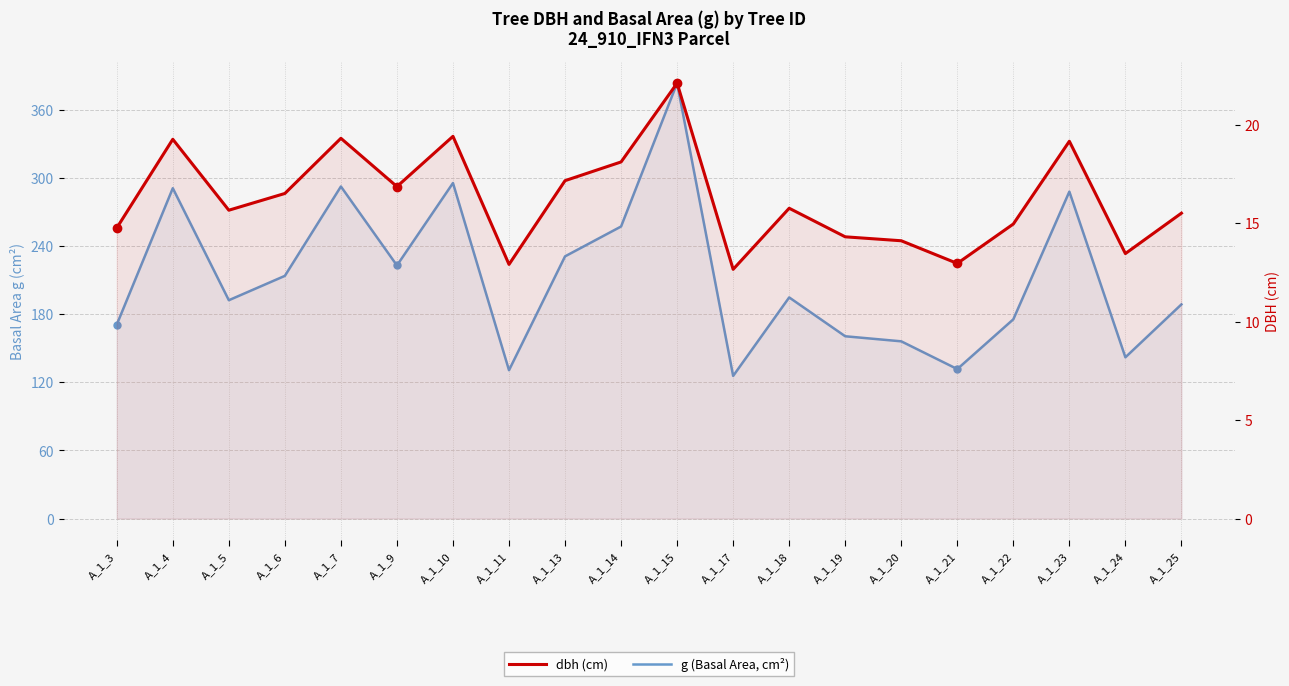

Which series has the widest spread of values?

g (Basal Area, cm²)